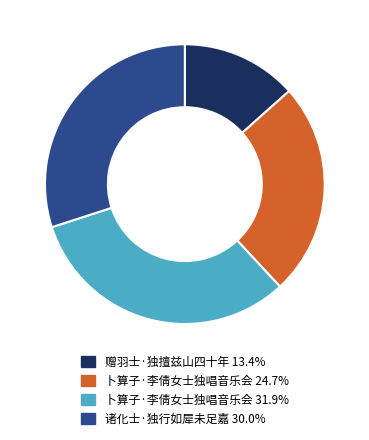

Does 赠羽士·独擅兹山四十年 13.4% represent more than half of the total?

No